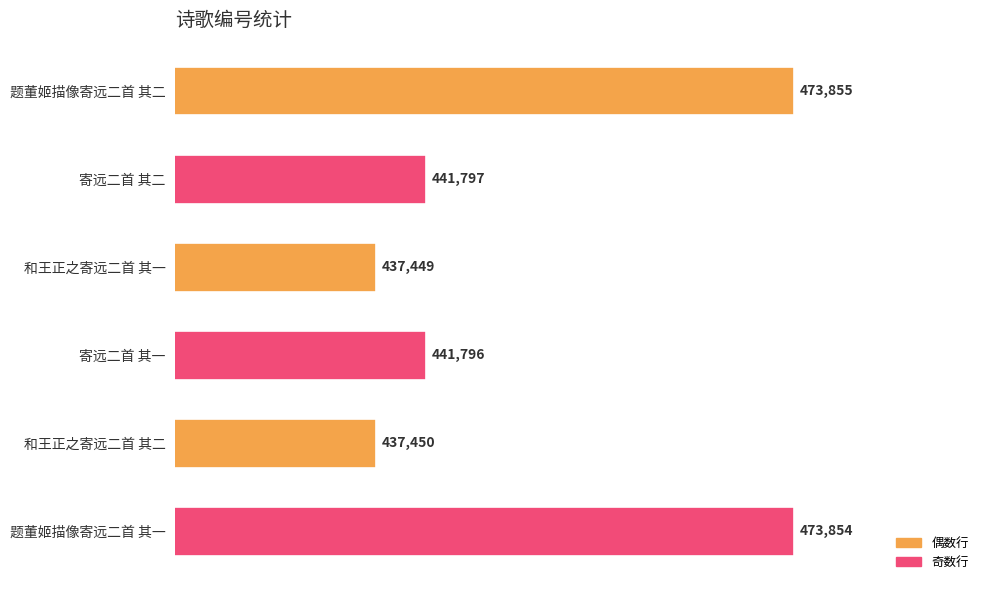

What value does the data have at 题董姬描像寄远二首 其二, to the nearest 100?

473900